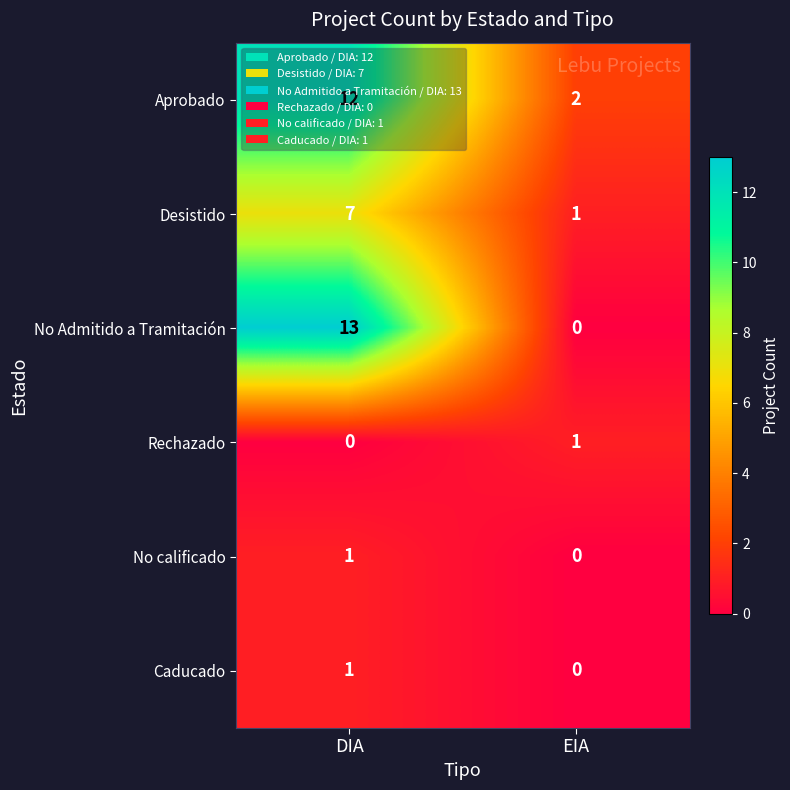

Between DIA and EIA, which series saw the biggest shift?

No Admitido a Tramitación